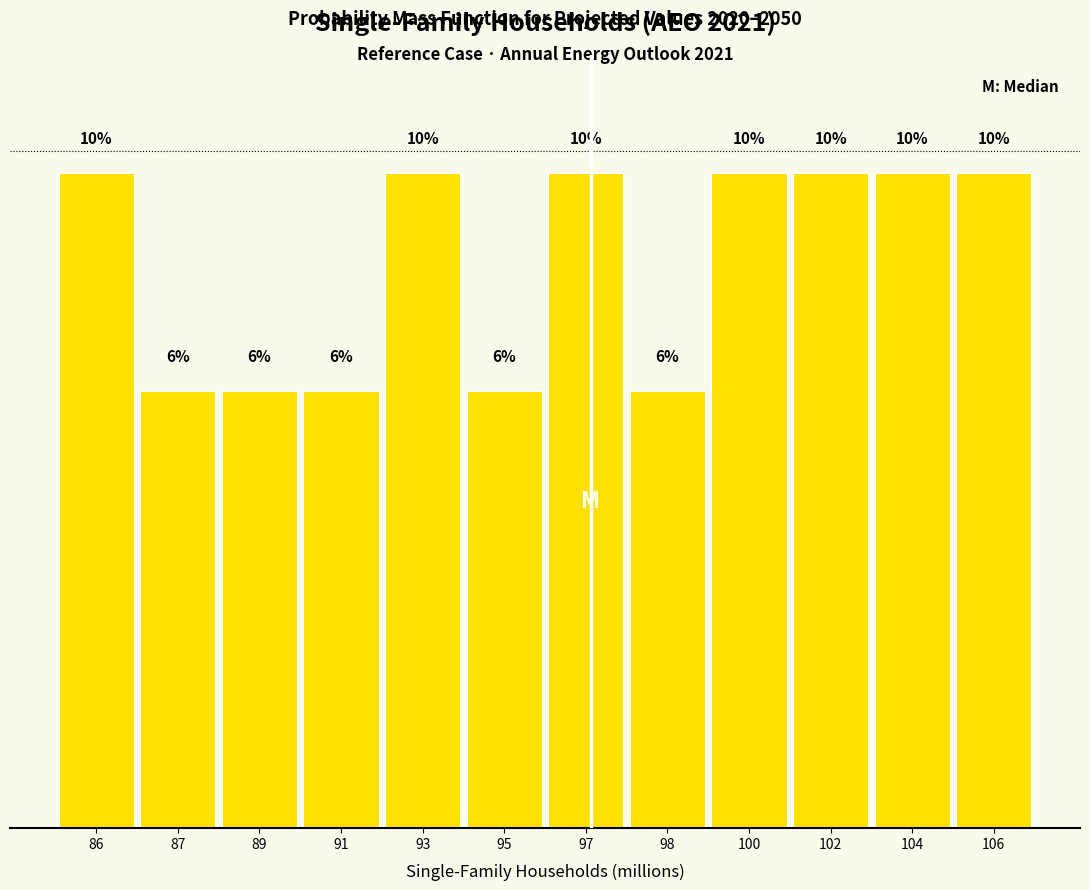

Does the chart contain any negative values?

No